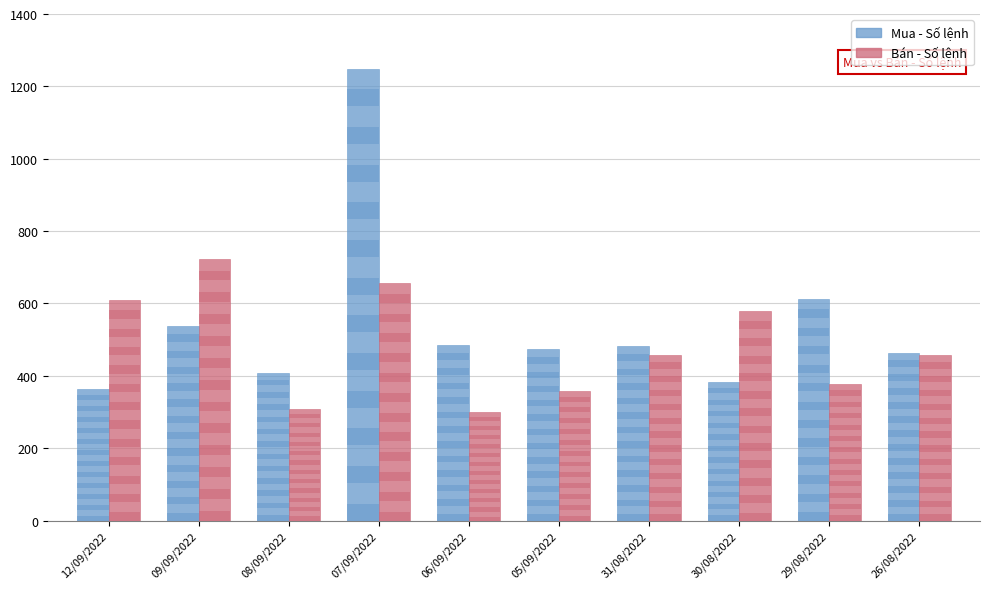

Which series has the largest range (max minus min)?

Mua - Số lệnh